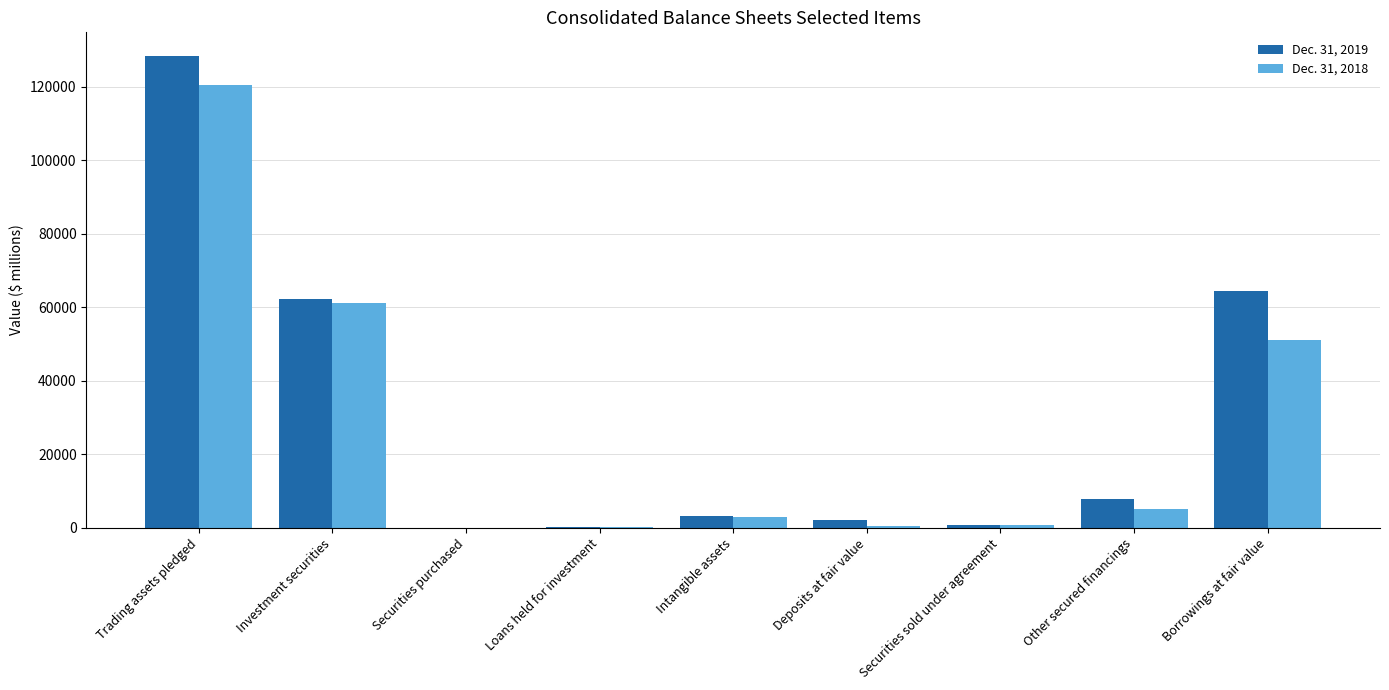

What is the total value across all series at Securities purchased?

4